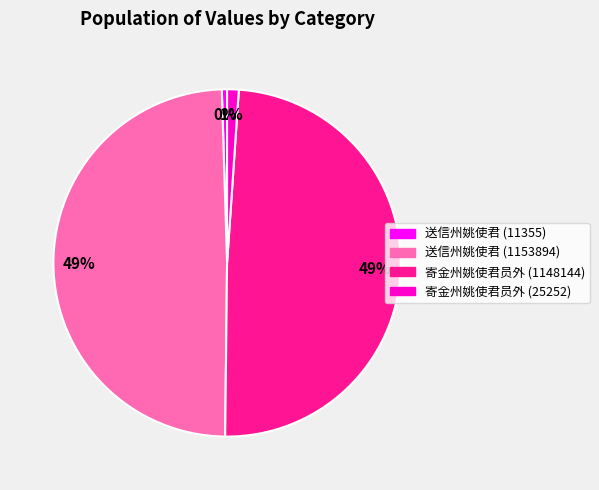

To the nearest percent, what portion does 寄金州姚使君员外 (1148144) represent?

49%